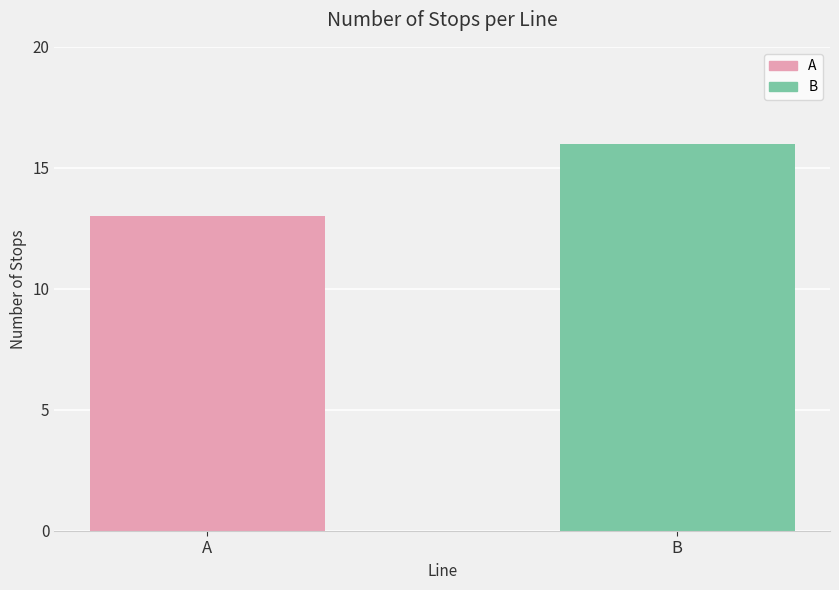

The chart shows a value of 13 at A. True or false?

True